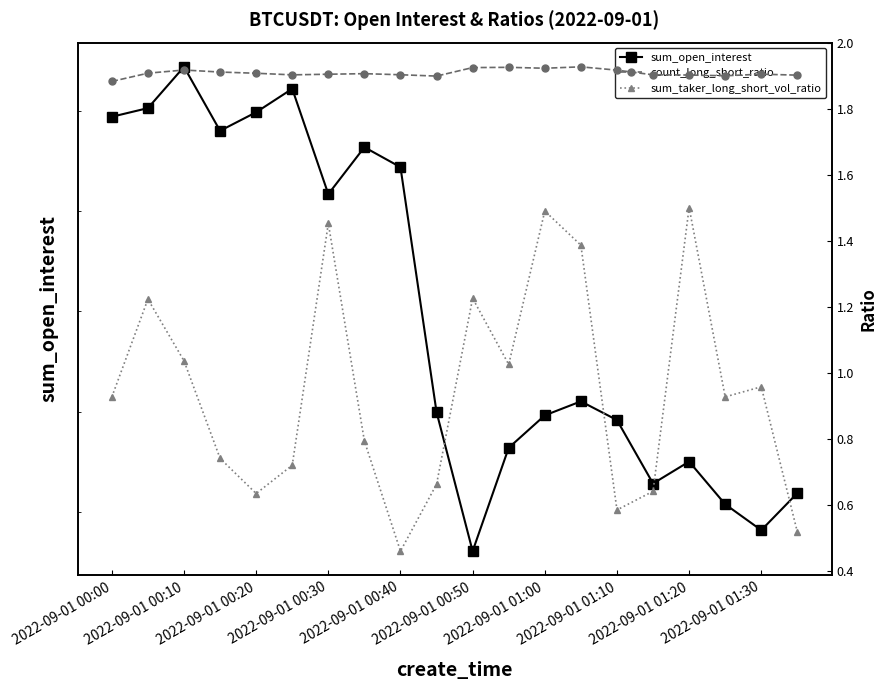

What is the value of the count_long_short_ratio point at the 17th from the left?

1.9